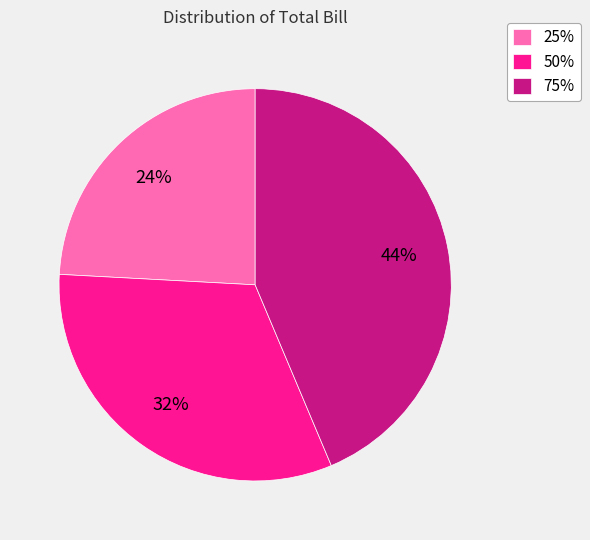

Approximately how many times larger is the value at 75% compared to 50%?

1.4